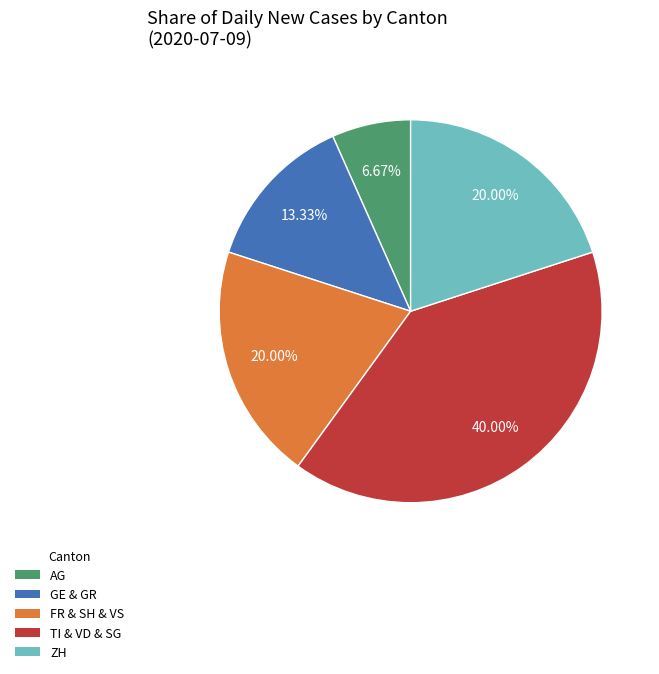

Is there any slice that represents more than half of the pie?

No